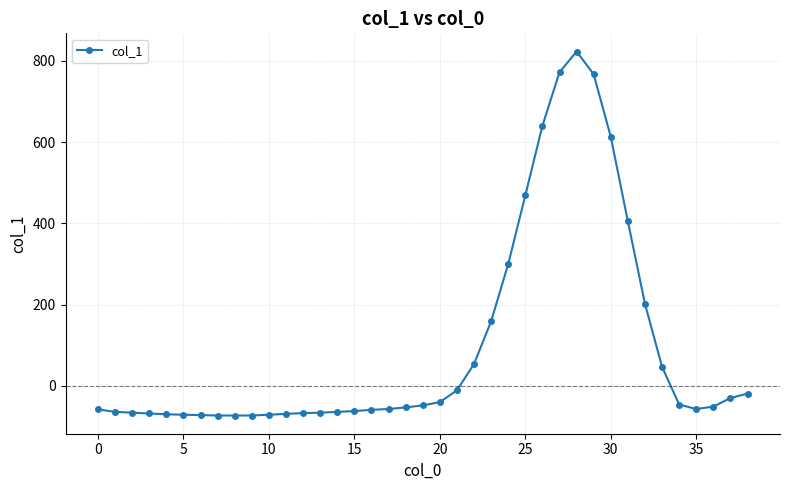

What is the value of the 21st point from the left?

-40